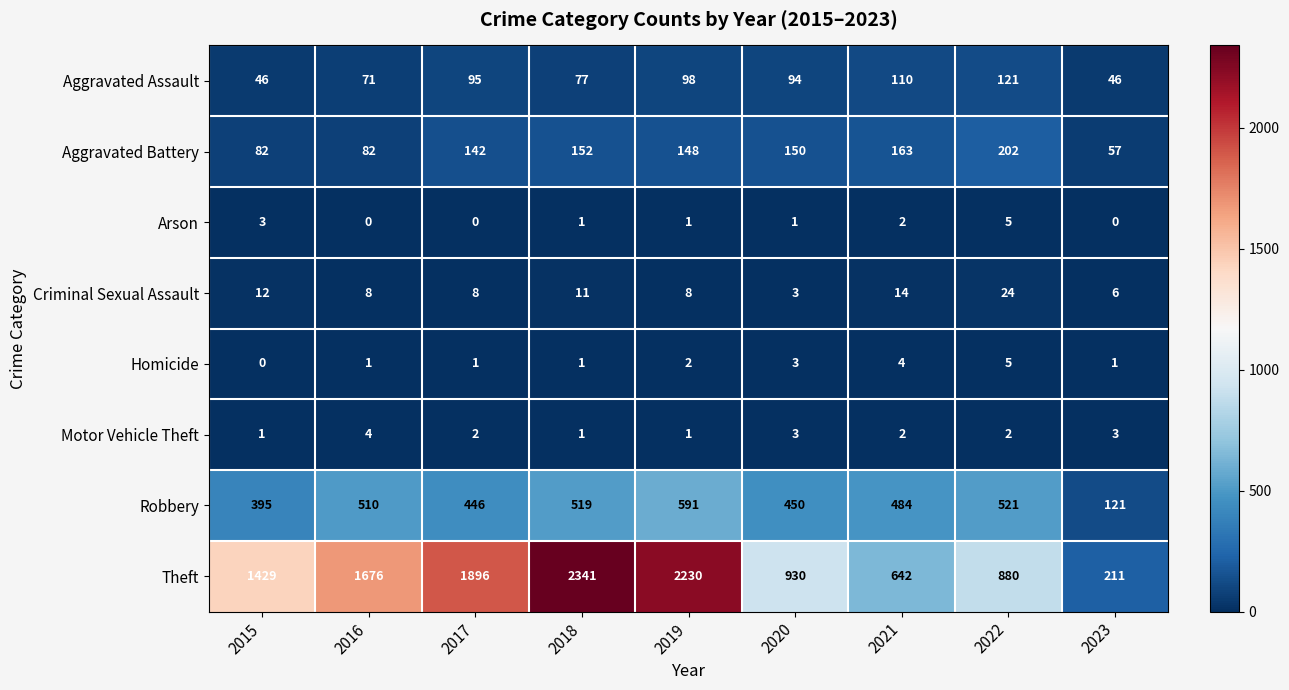

Which series changed the most between 2021 and 2023?

Theft